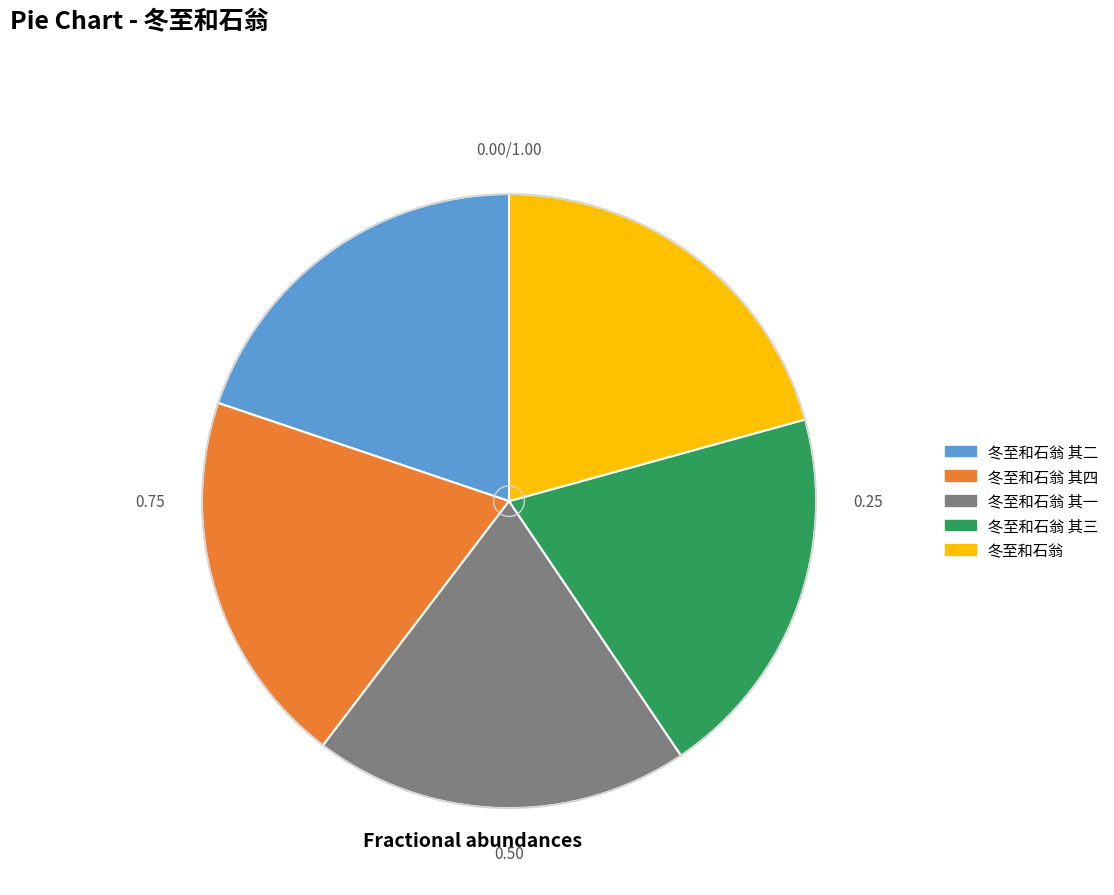

Is there a majority slice in this chart?

No